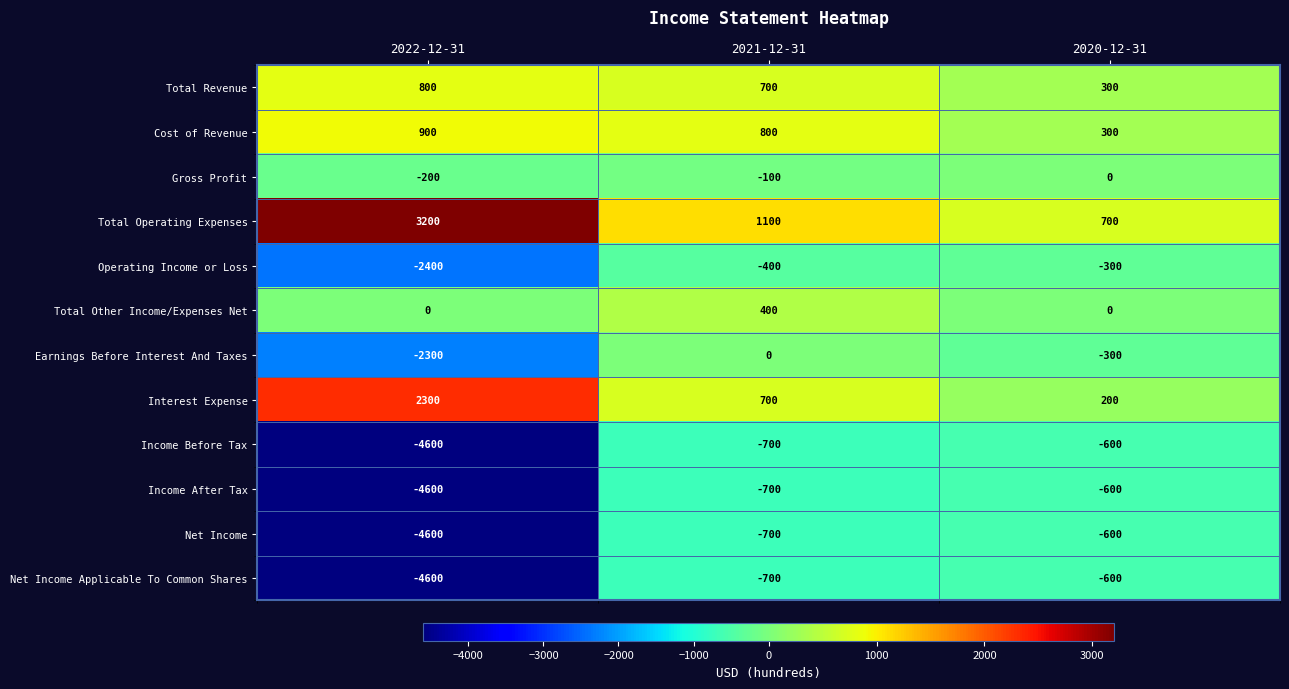

How many Total Operating Expenses values are between 700 and 3200?

3